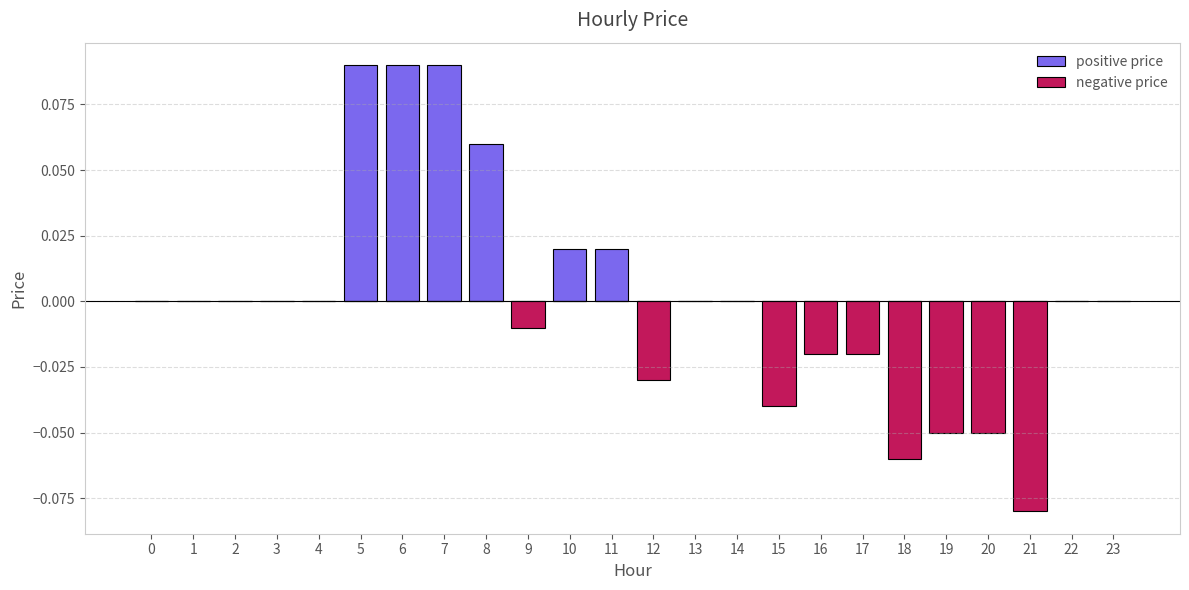

What is the difference between the maximum and second lowest values in the negative price series?

0.1